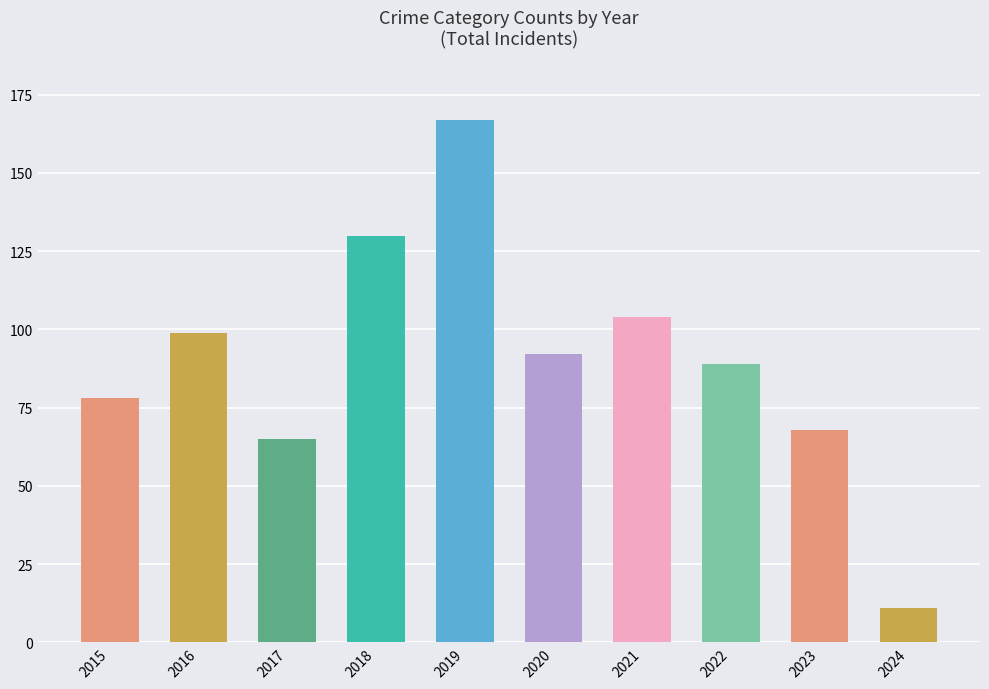

Which category has the highest value across all series?

2019